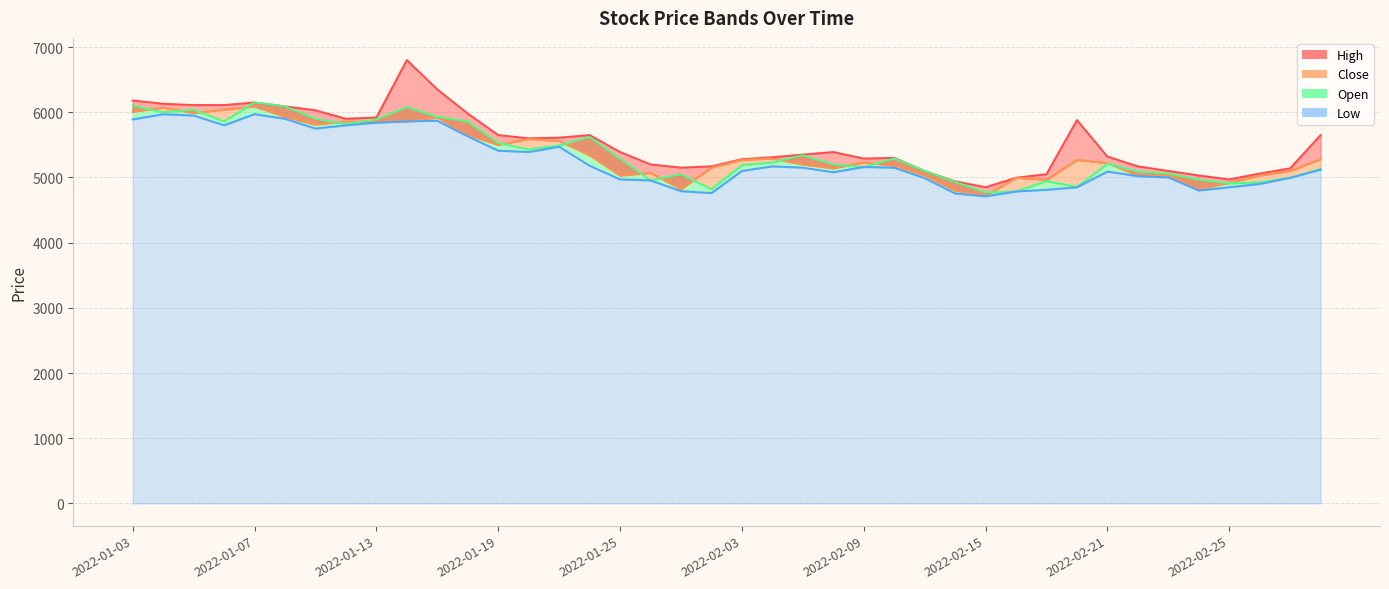

What is the difference between the Low values at 2022-01-21 and 2022-02-25?

620